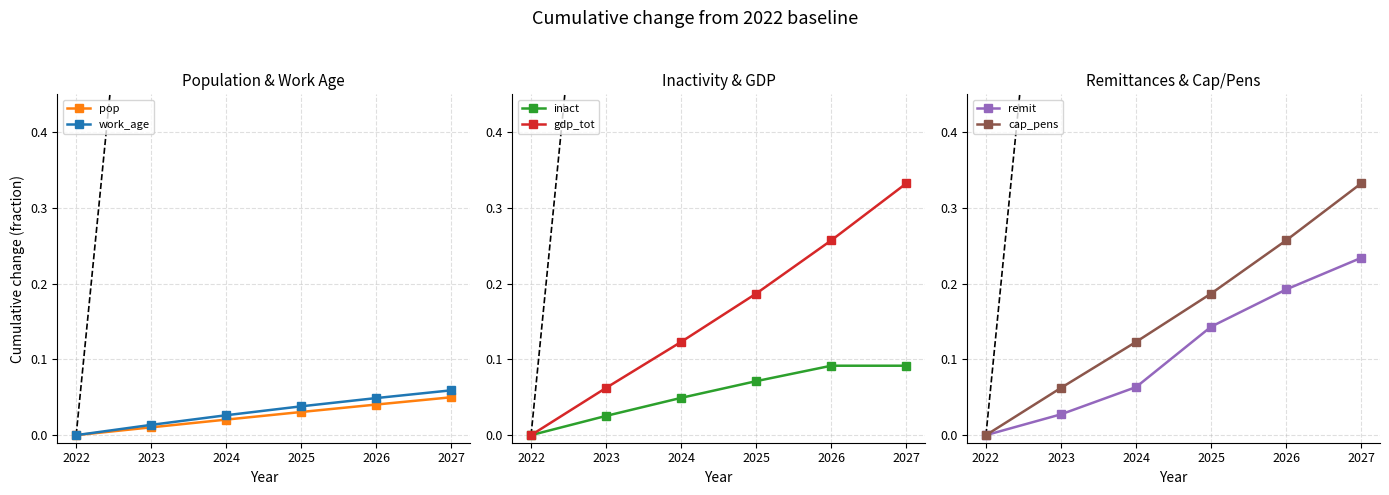

The value of remit at 2023 is 0.0. True or false?

True